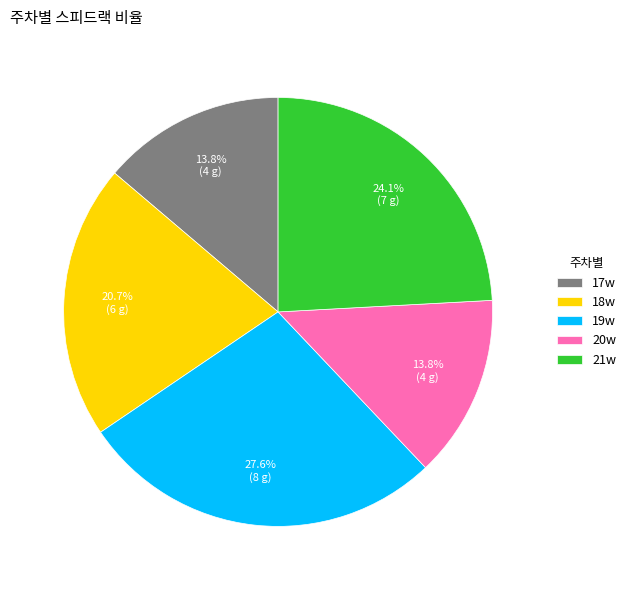

Which category has the biggest portion of the pie?

19w